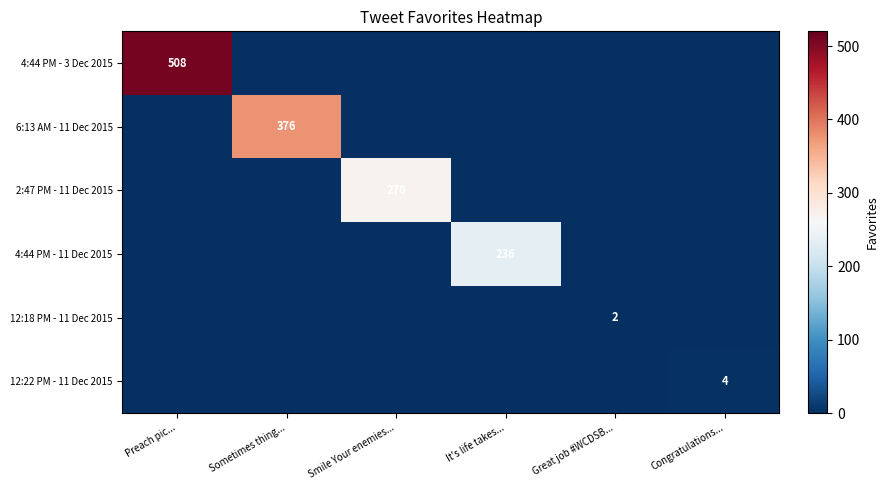

The value of 2:47 PM - 11 Dec 2015 at Smile Your enemies... is 77. True or false?

False